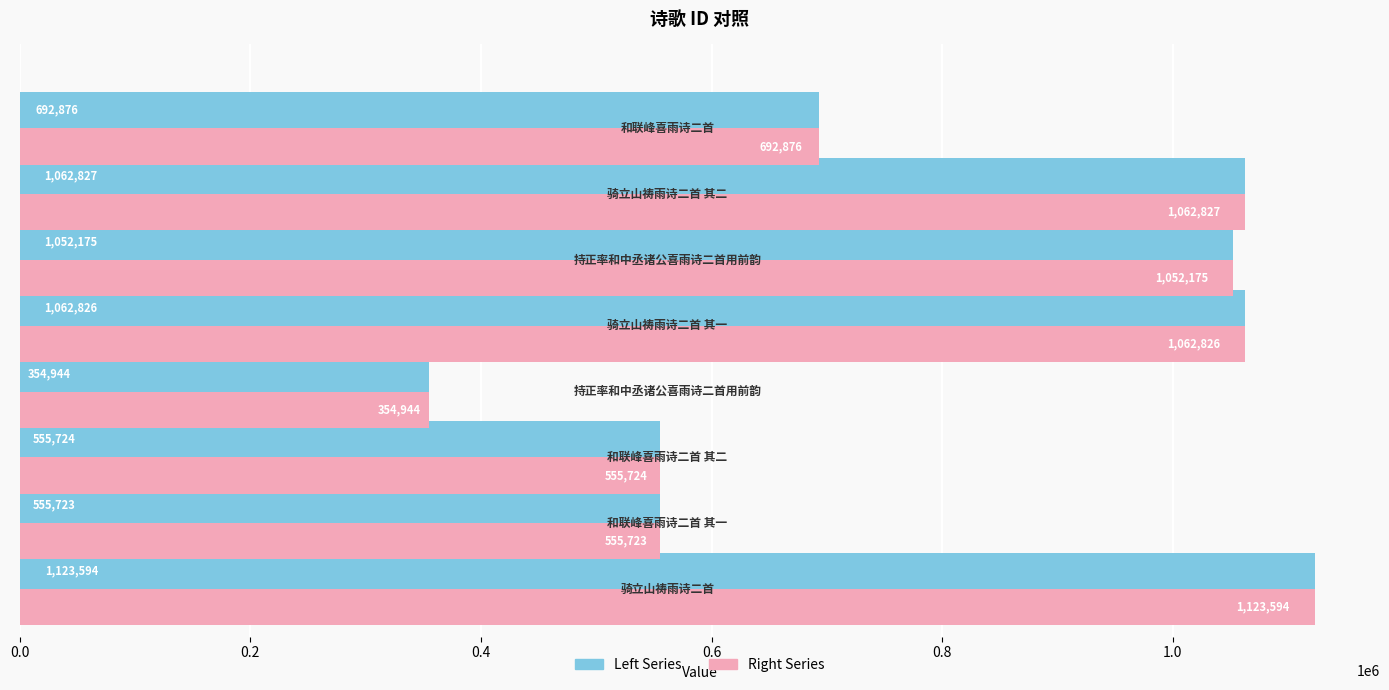

What is the maximum value shown in the chart?

1123594